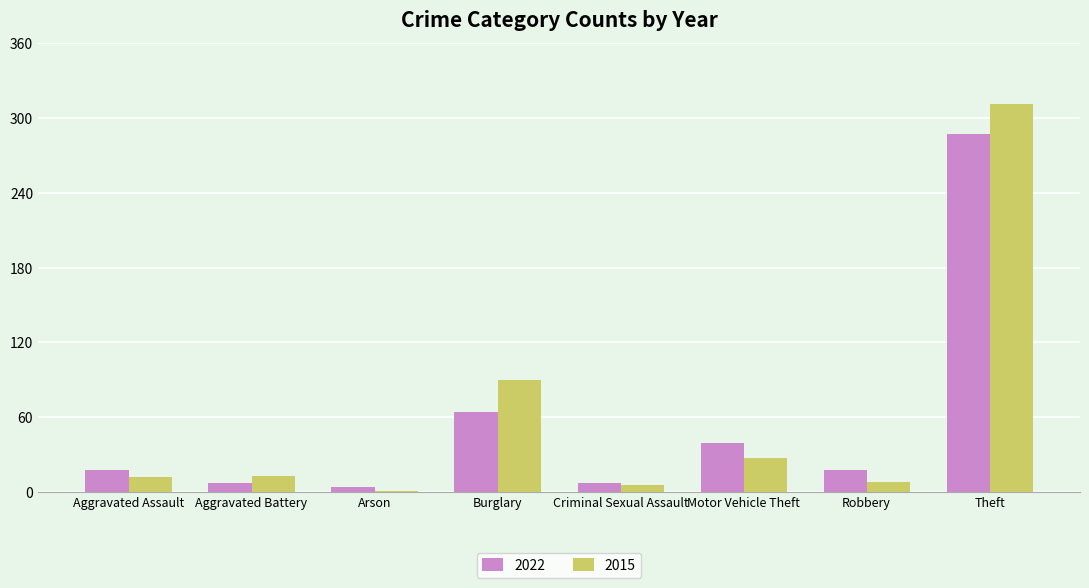

What is the maximum value for 2015?

311